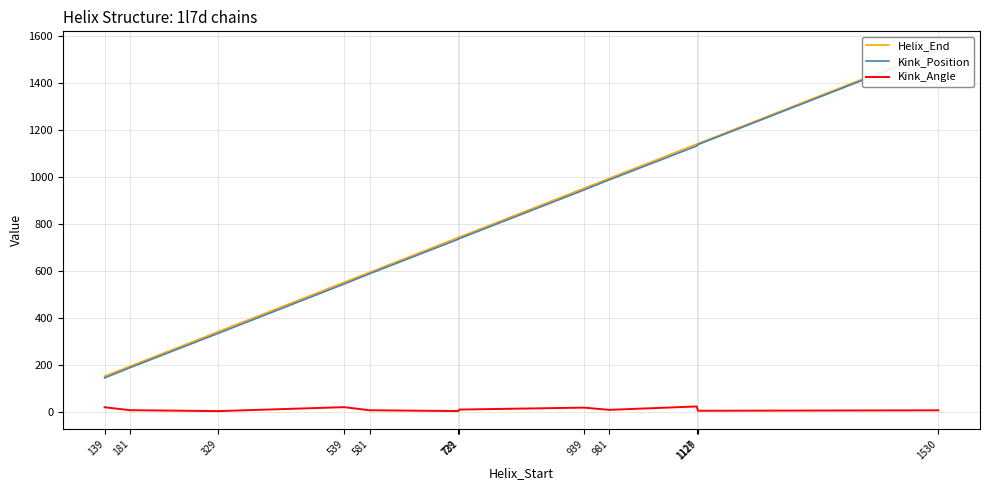

What is the maximum value shown in the chart?

1542.0